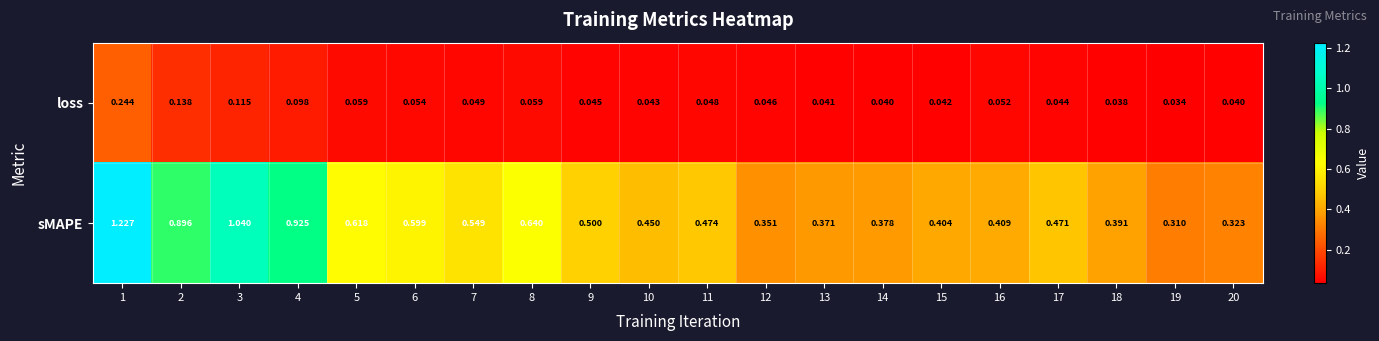

Which label corresponds to the largest value in the chart?

1